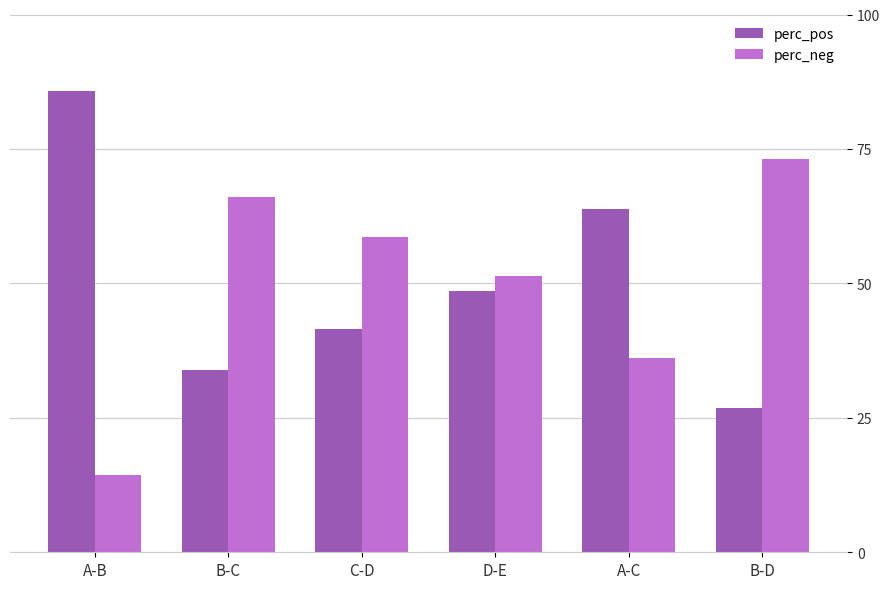

Reading left to right, list all the values displayed in this chart.

perc_pos: 85.7	34.0	41.4	48.6	63.8	26.9
perc_neg: 14.3	66.0	58.6	51.4	36.2	73.1